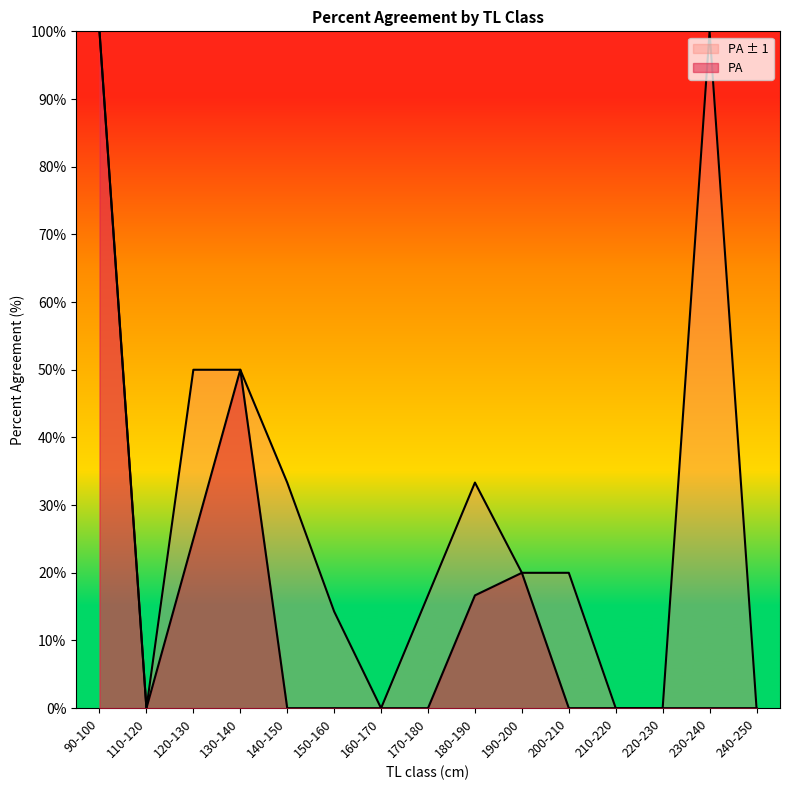

Which category has the lowest value in the PA ± 1 series?

110-120